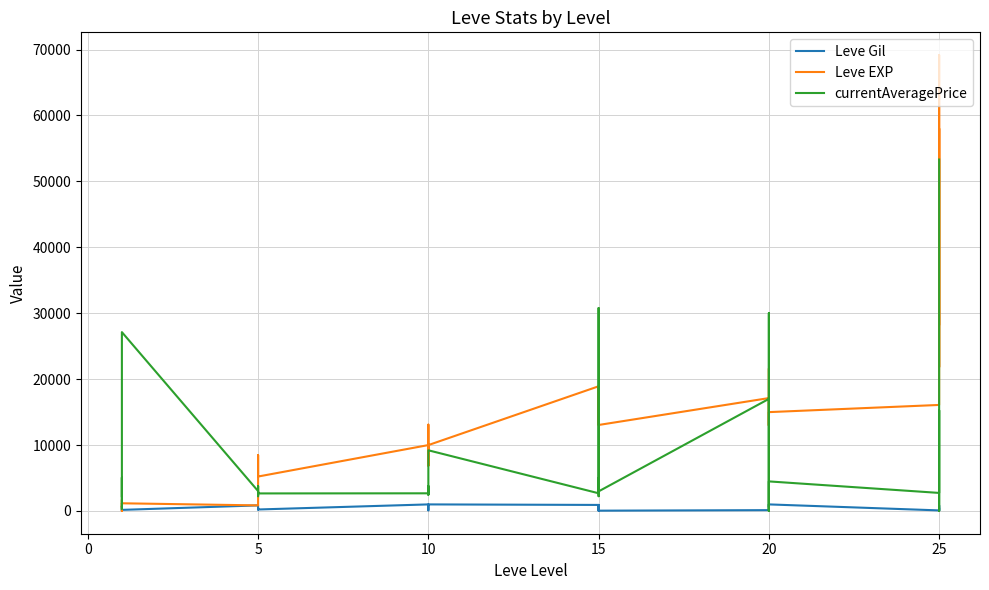

Which series has the widest spread of values?

Leve EXP